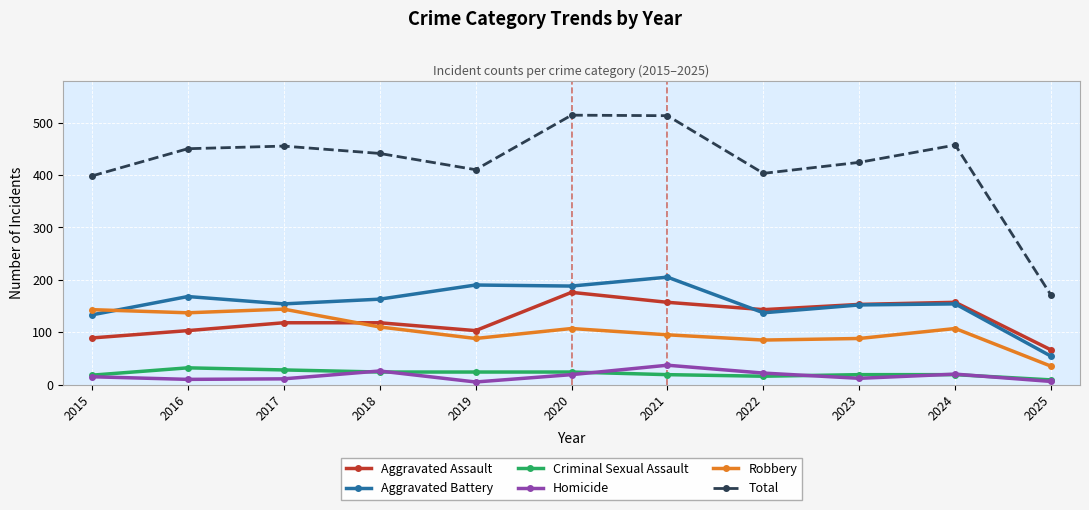

In Aggravated Assault, how many points are lower than both neighbors (excluding endpoints)?

2